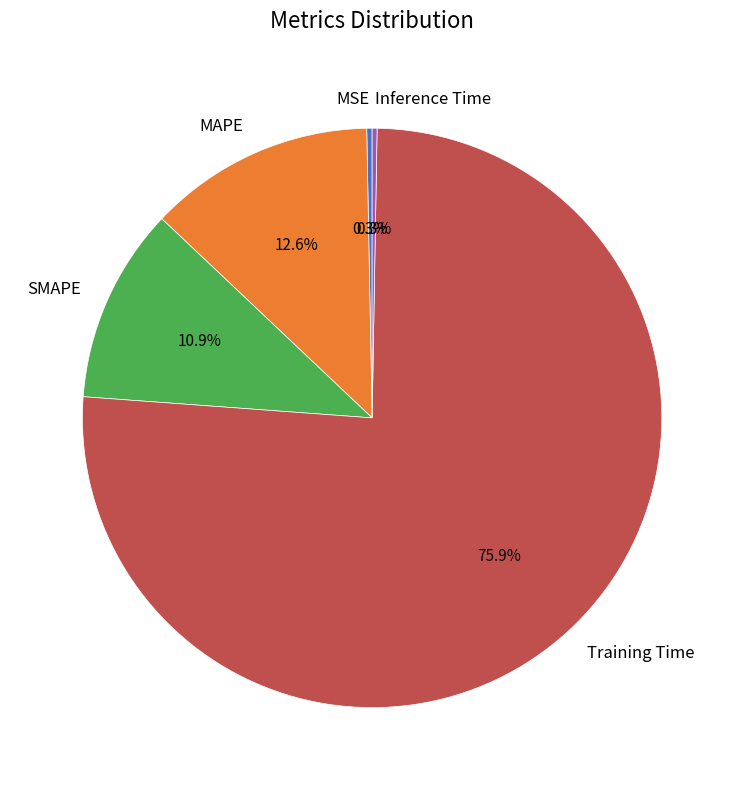

To the nearest percent, what is the average slice percentage?

20%